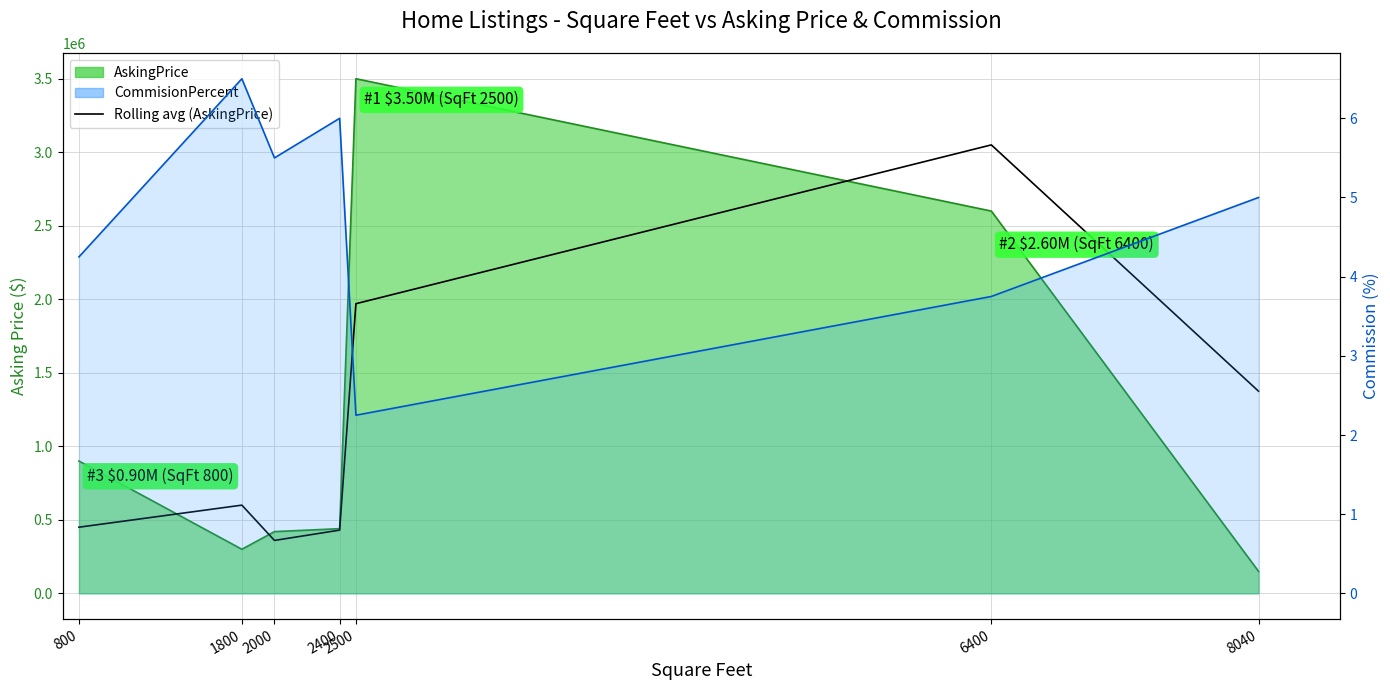

True or false: CommisionPercent and Rolling avg (AskingPrice) intersect in this chart.

False